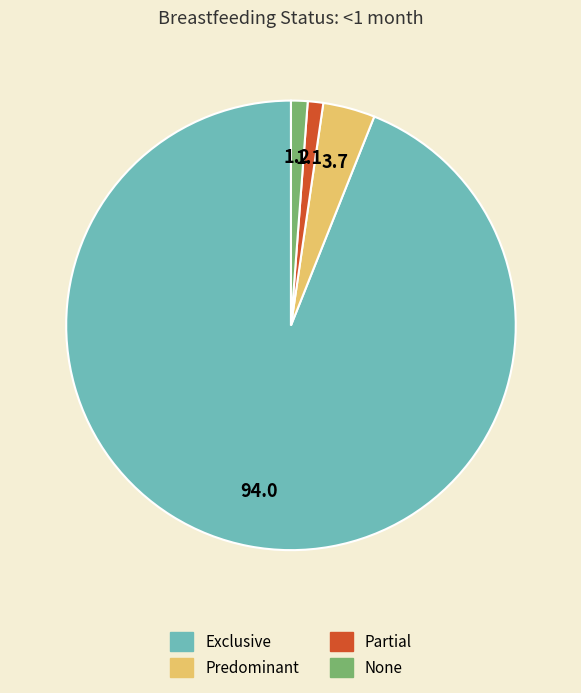

Does any single category account for the majority?

Yes